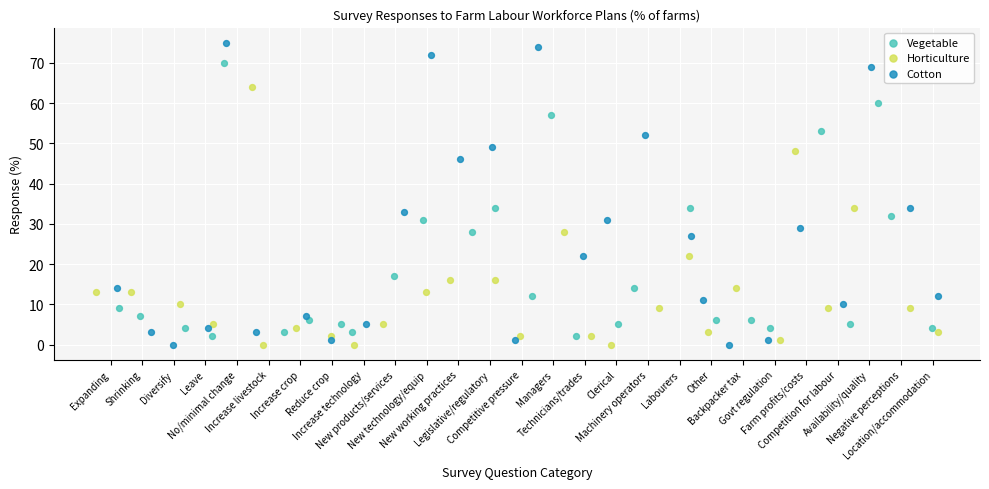

Which series reaches the maximum Y coordinate?

Cotton